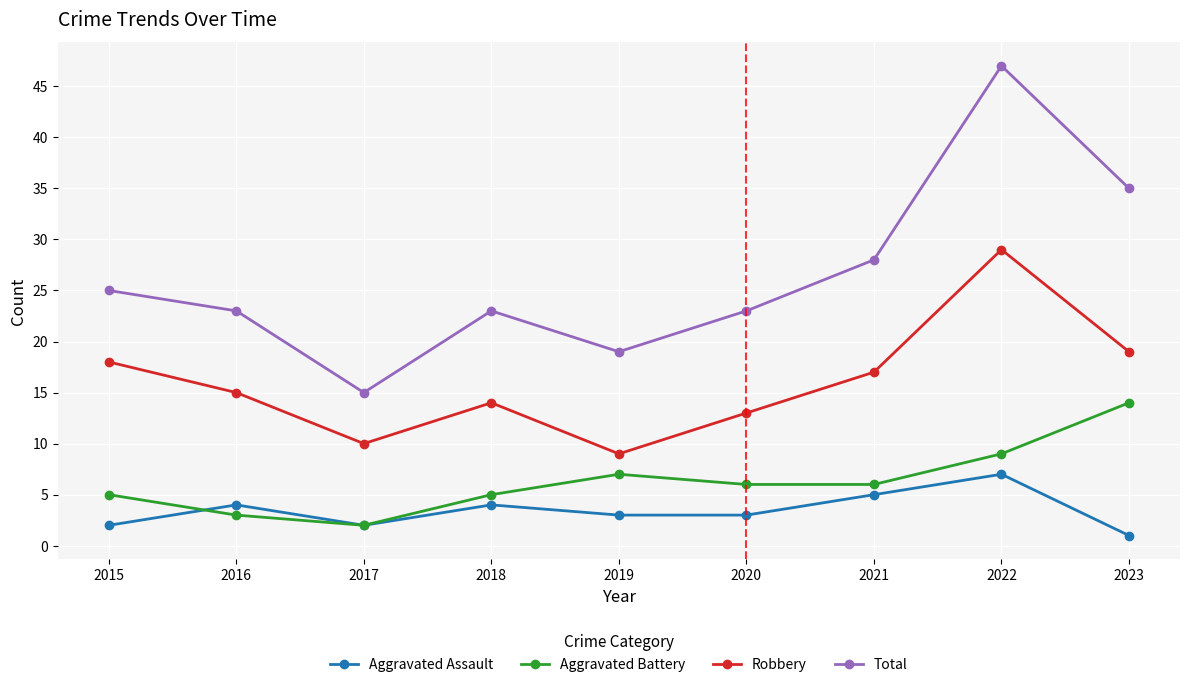

Which series changed the most between 2017 and 2020?

Total